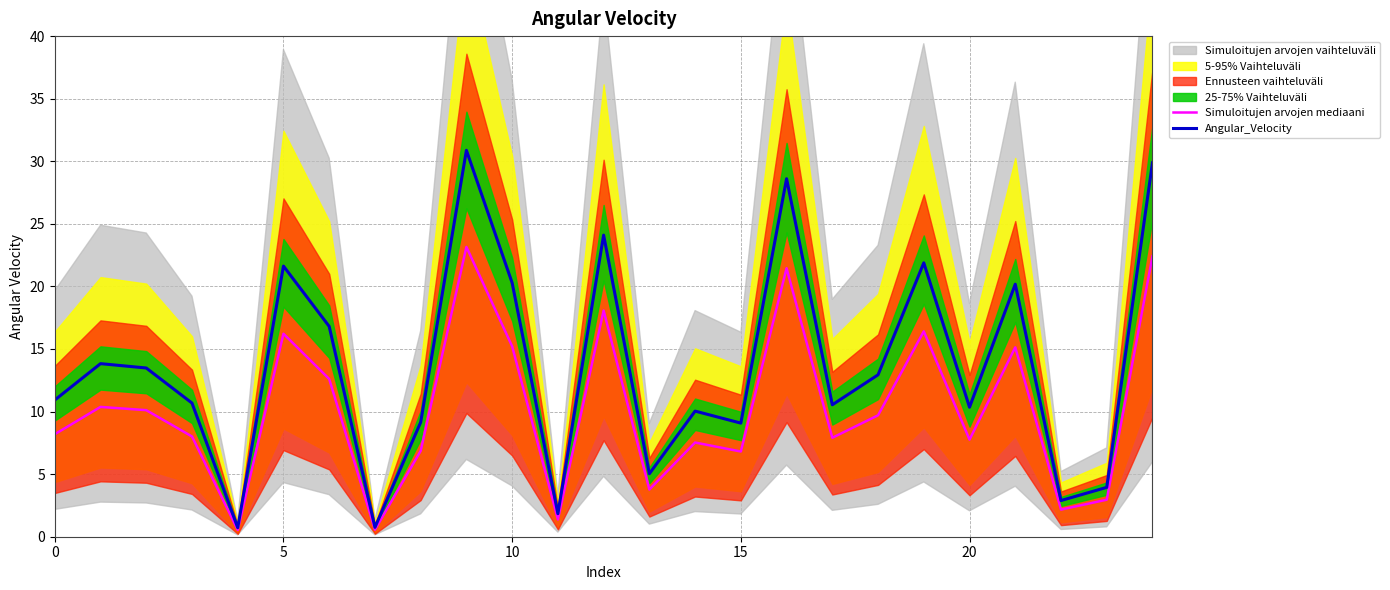

The Angular_Velocity series shows 9.1 at 15. True or false?

True